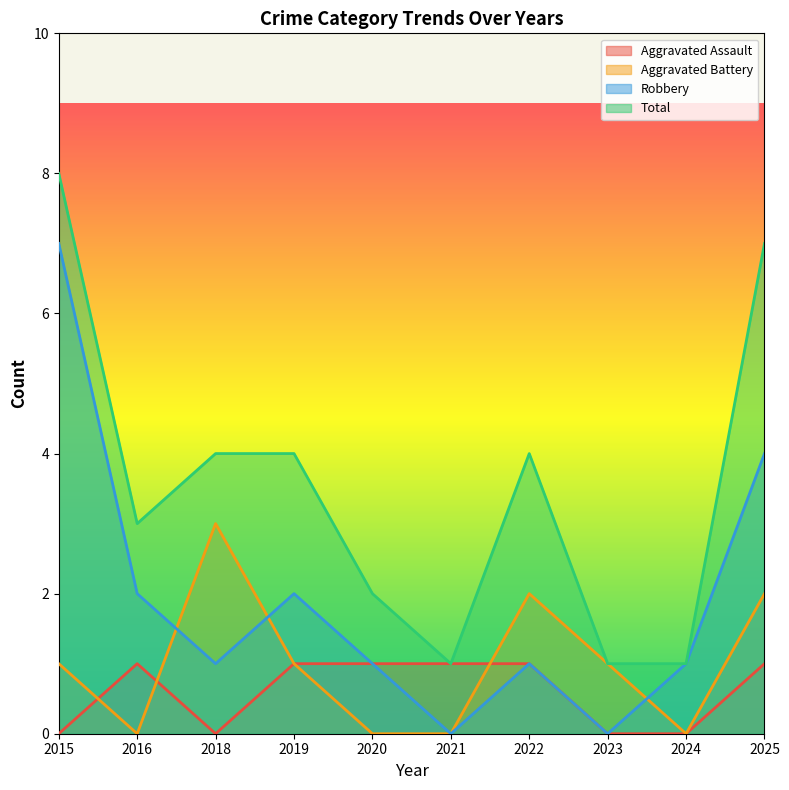

Which series has the widest spread of values?

Robbery